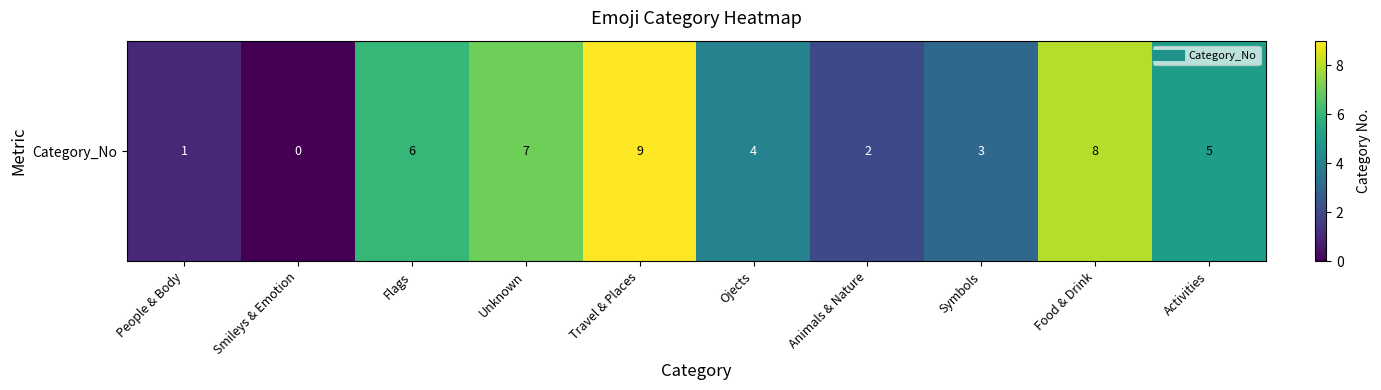

List the labels in order of value, smallest first.

Smileys & Emotion, People & Body, Animals & Nature, Symbols, Ojects, Activities, Flags, Unknown, Food & Drink, Travel & Places